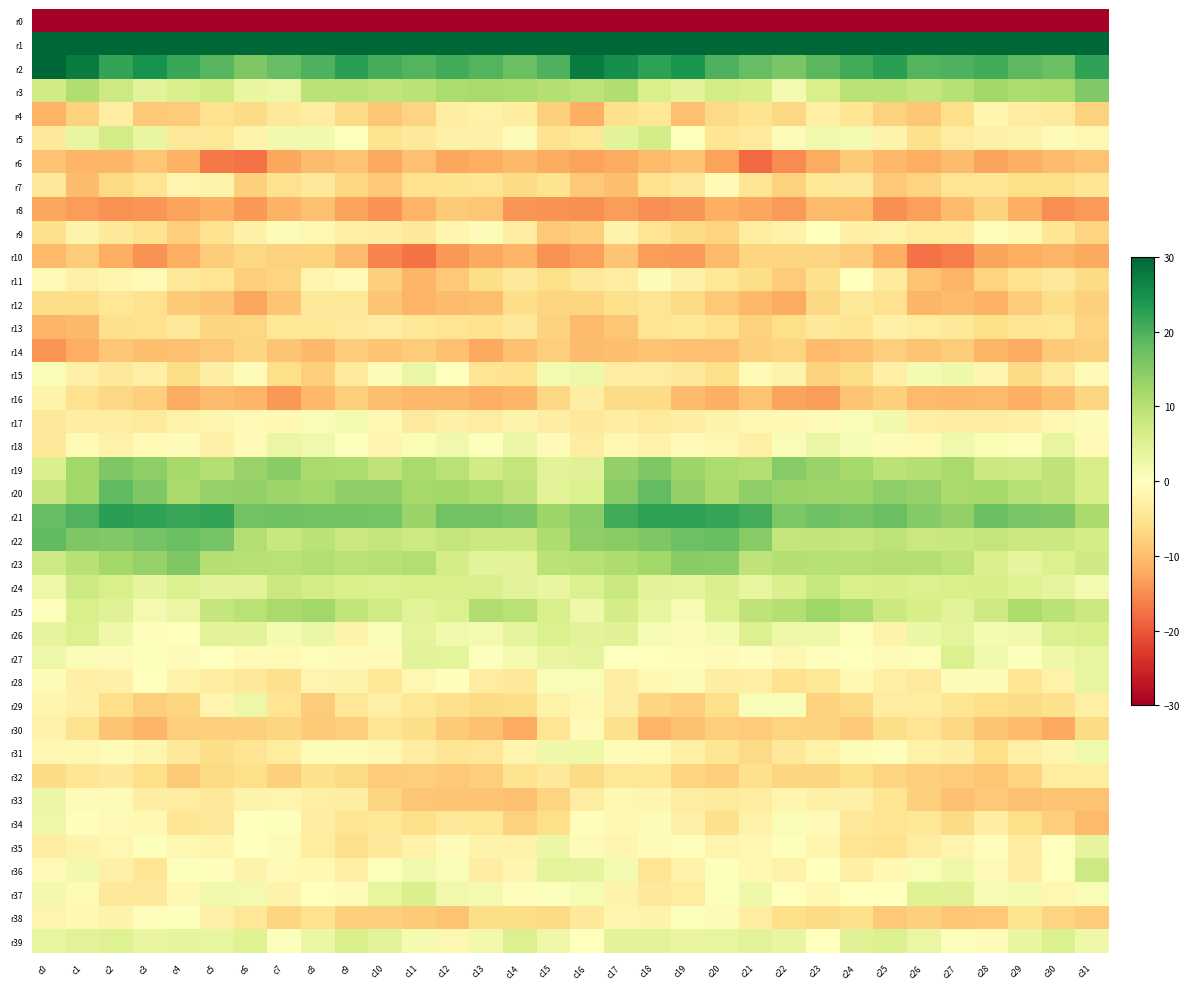

What is the total value across all series at c2?

-142.5